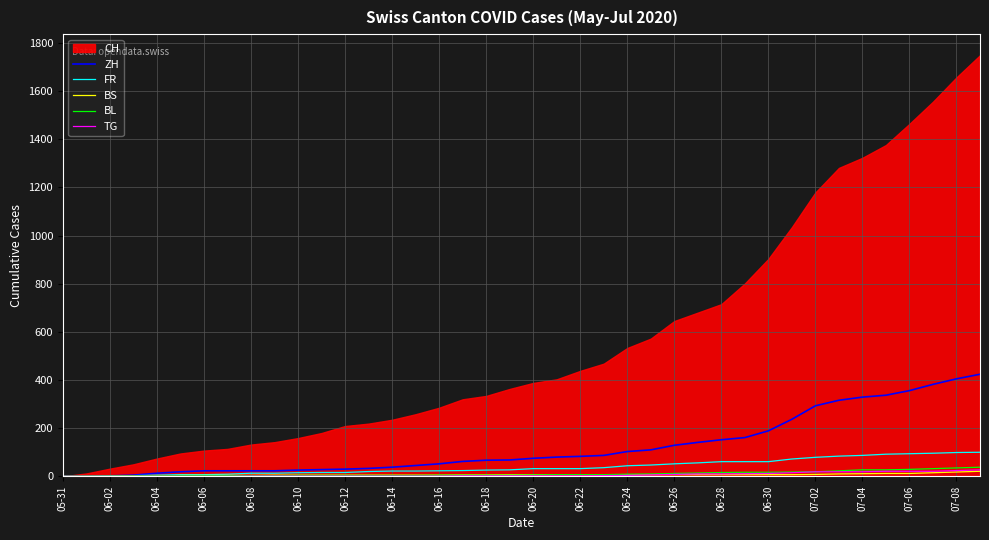

The value of ZH at 07-04 is 454. True or false?

False